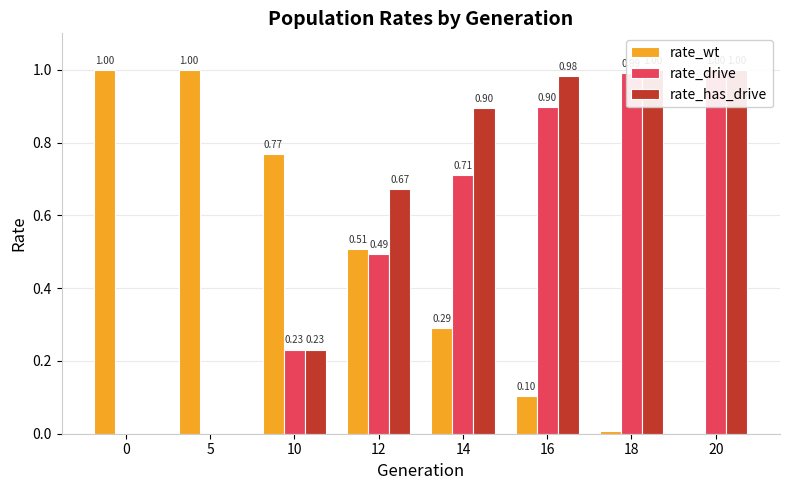

What is the sum of the rate_has_drive values at 18 and 12?

1.7